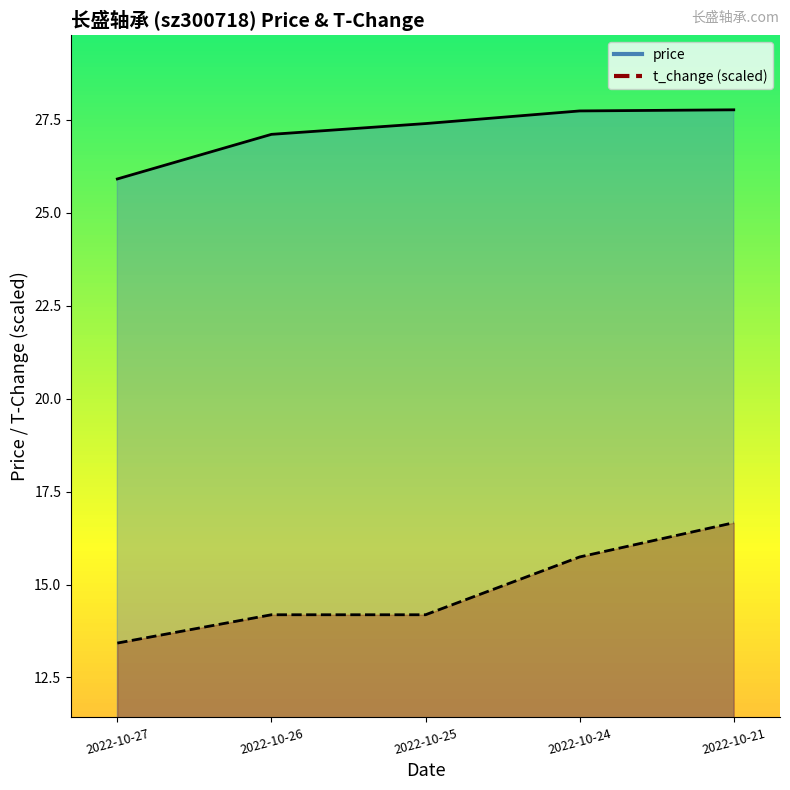

Where does the t_change_line series first go above 14?

2022-10-26